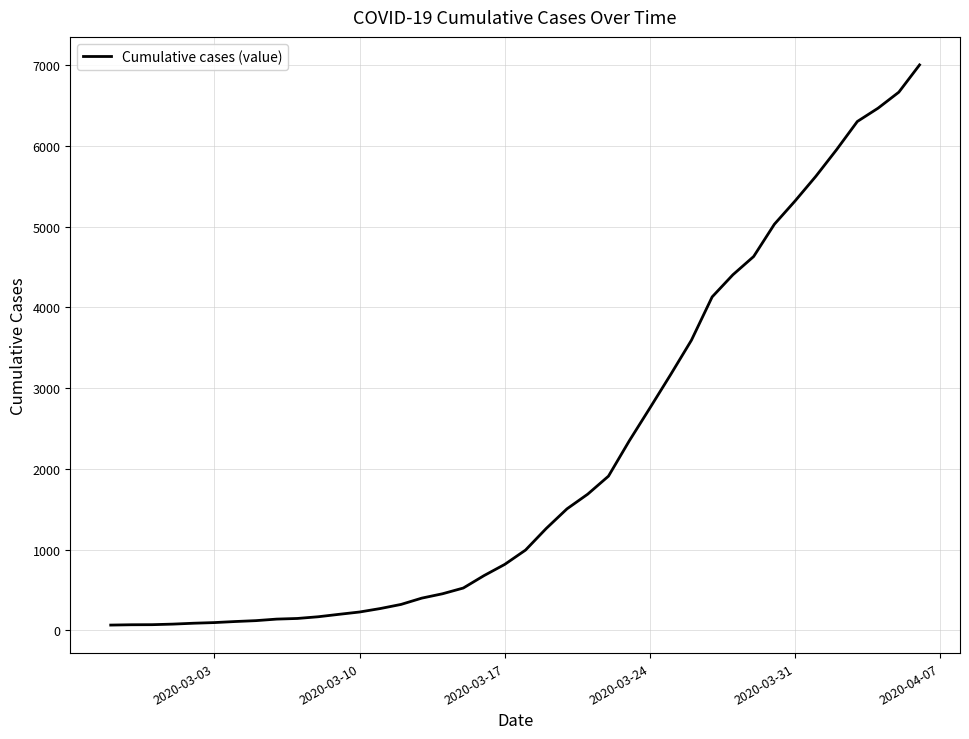

What is the maximum value shown in the chart?

7004